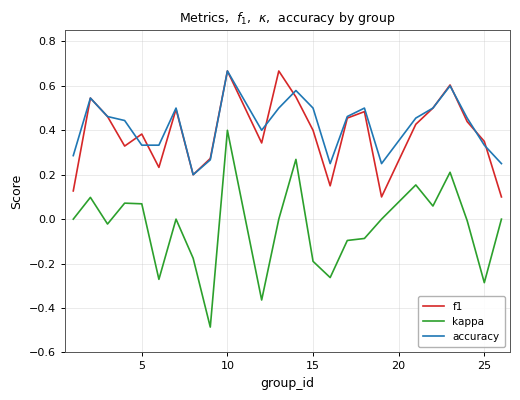

True or false: accuracy and kappa cross at least once.

False